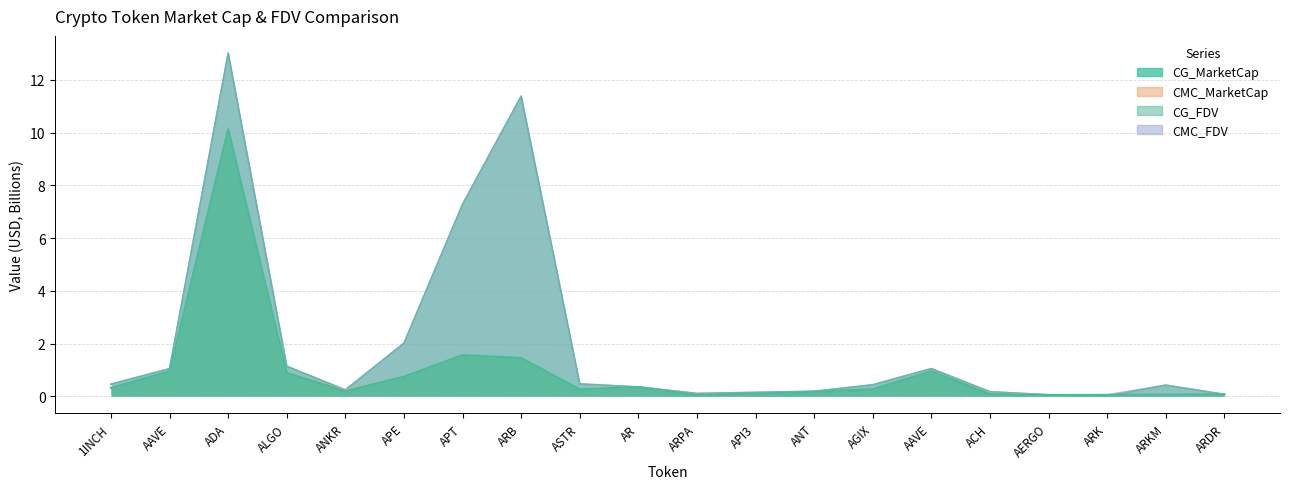

What are all the series names shown in the legend?

CMC_MarketCap, CMC_FDV, CG_MarketCap, CG_FDV